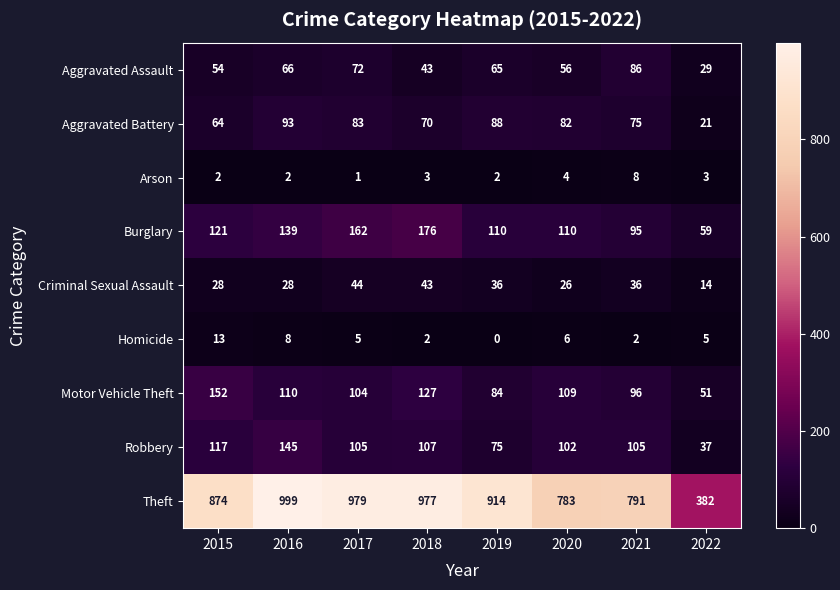

What is the maximum value shown in the chart?

999